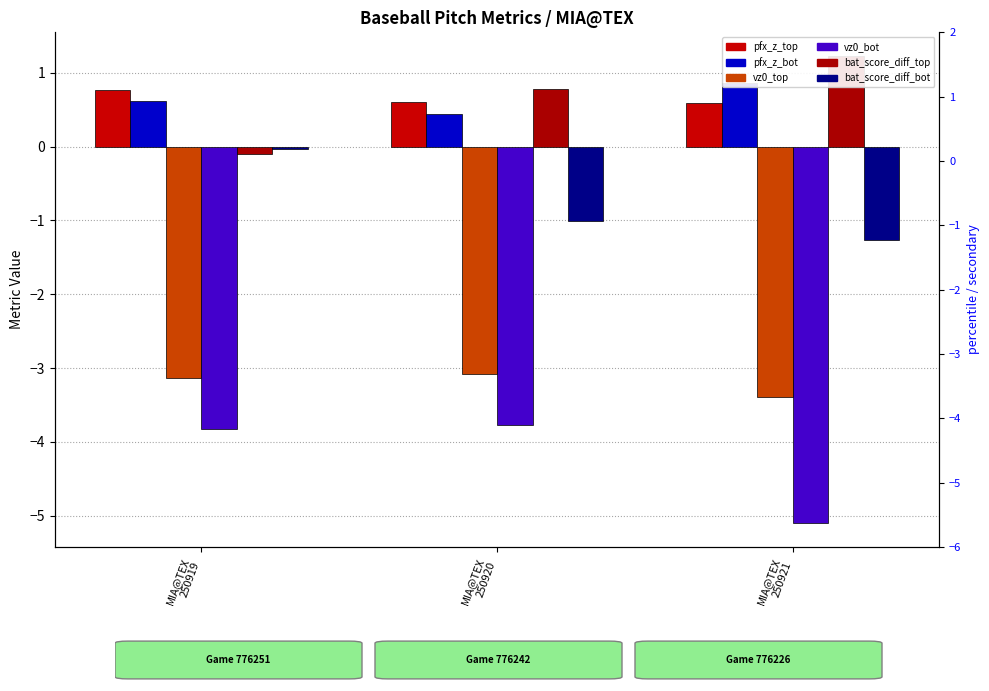

At how many categories does at least one series exceed -4?

3